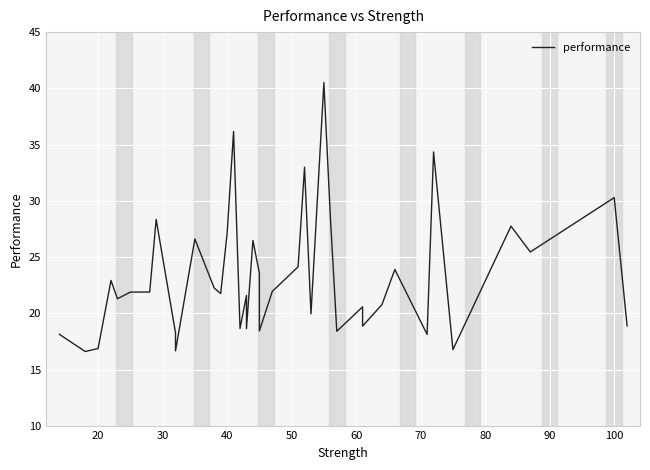

What is the sum of all values?

928.1